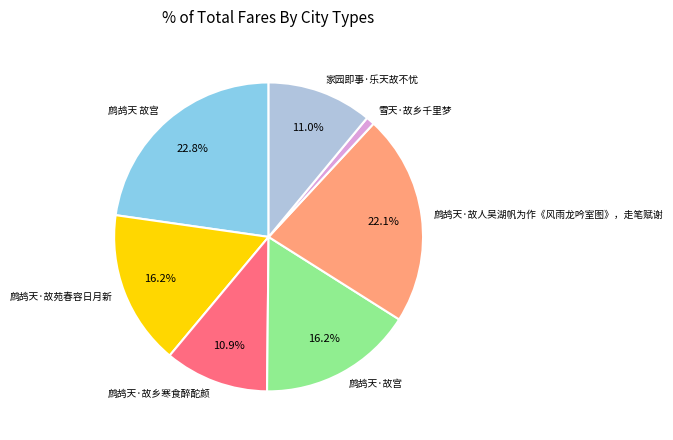

Does any single category account for the majority?

No